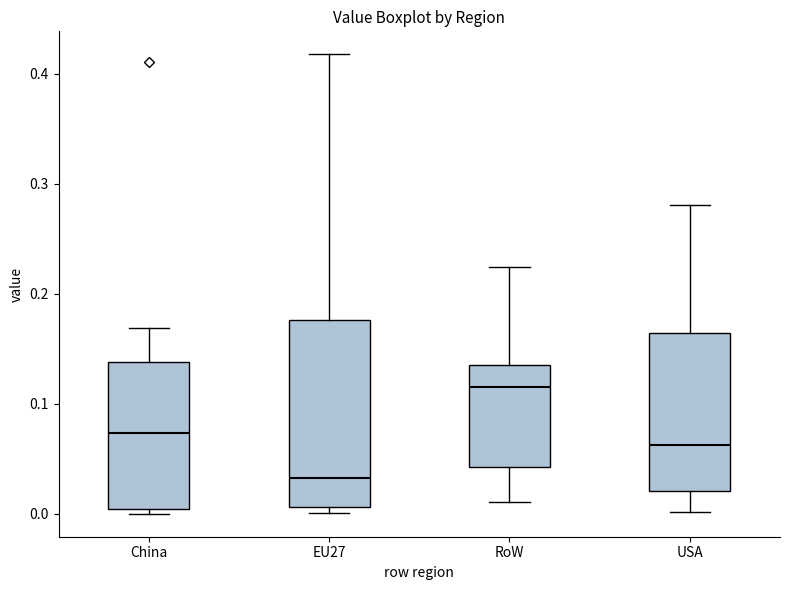

Comparing the boxes themselves (not the whiskers), which one is the tallest?

EU27